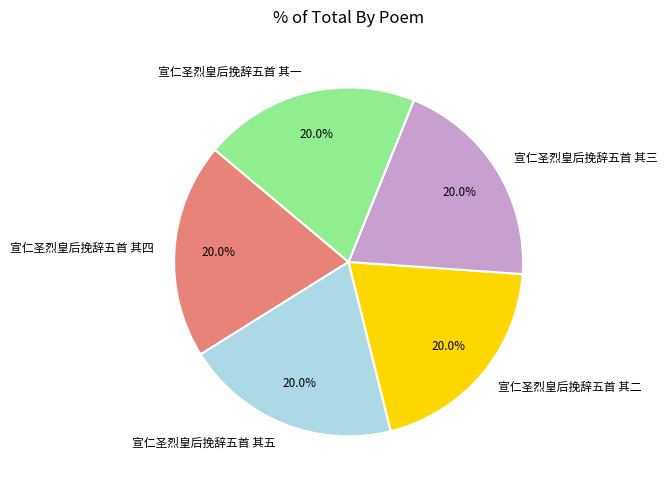

The 宣仁圣烈皇后挽辞五首 其一 slice represents 20% of the pie. True or false?

True